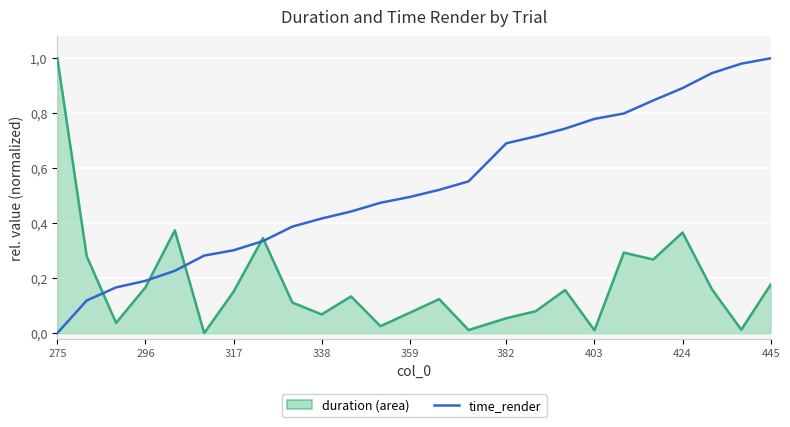

At which label is time_render closest to 0?

275